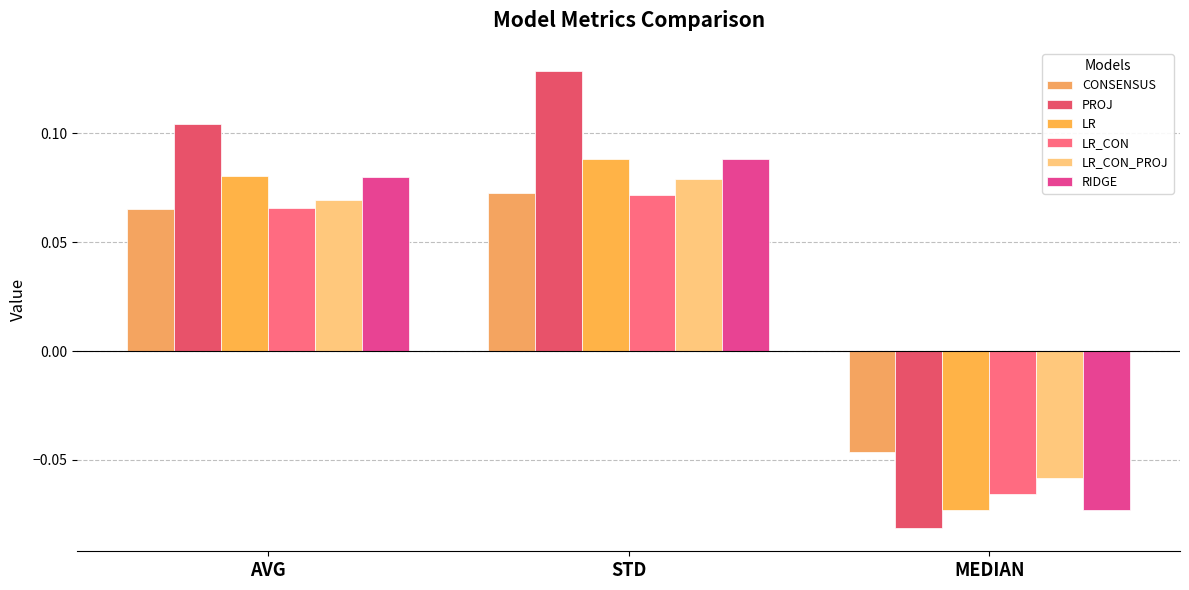

How many values in CONSENSUS are below zero?

1